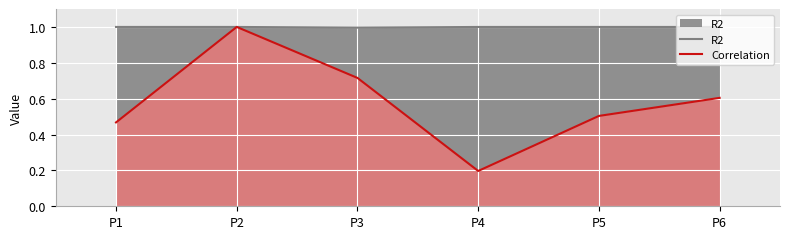

Which label corresponds to the smallest value in the chart?

P4